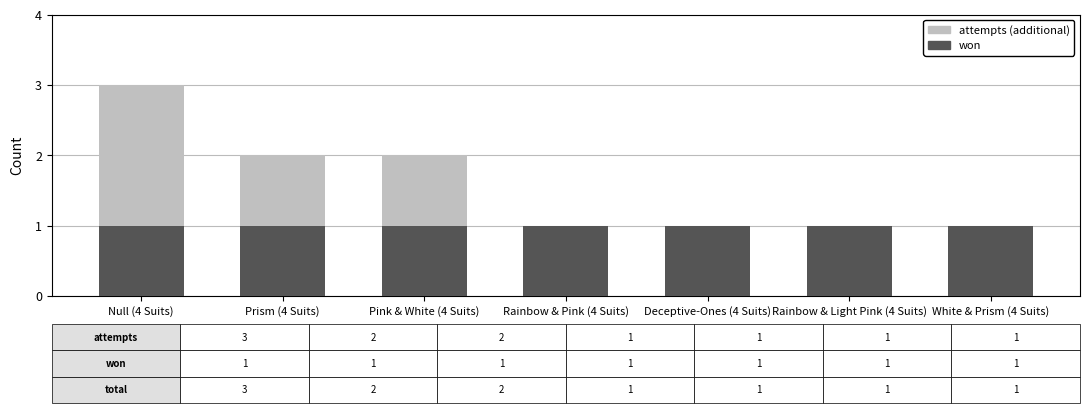

The won series shows 2 at Rainbow & Light Pink (4 Suits). True or false?

False